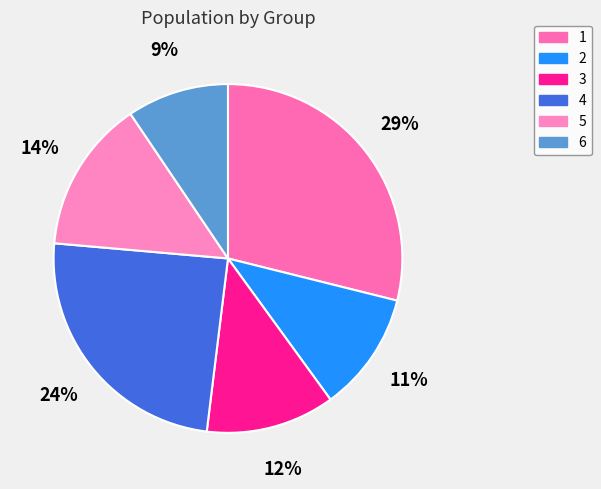

The 5 slice represents 4% of the pie. True or false?

False